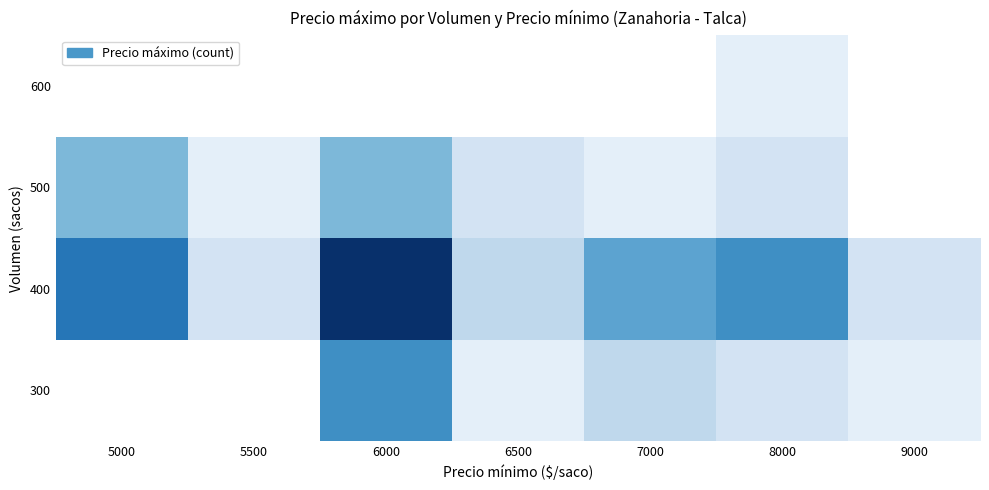

Is it true that 300 equals 7.0 at 6000?

True